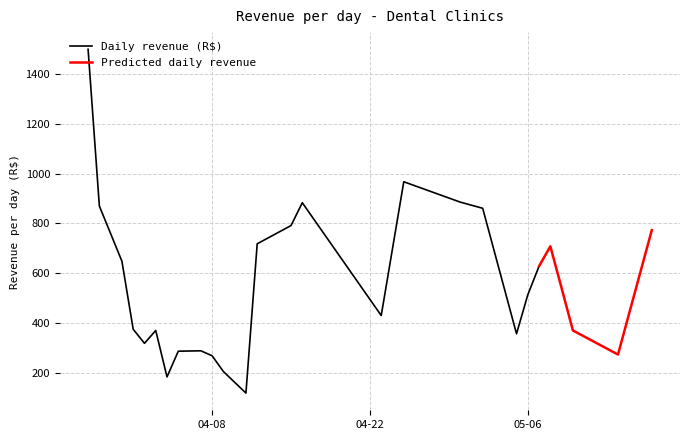

What is the value of the 32nd point from the left?

510